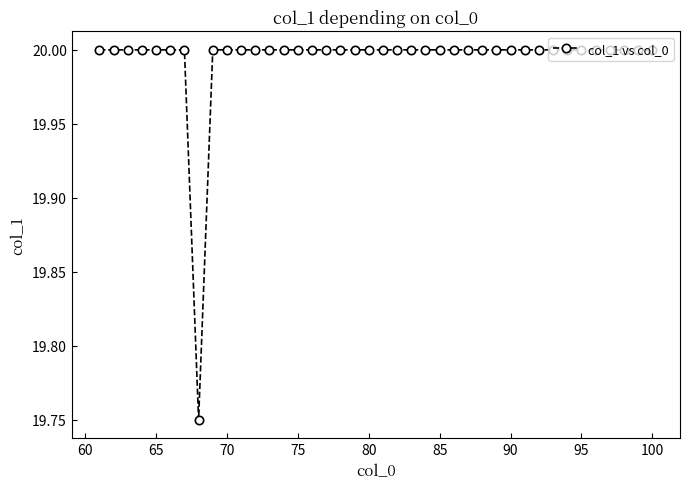

What is the value of the 27th point from the left?

20.0